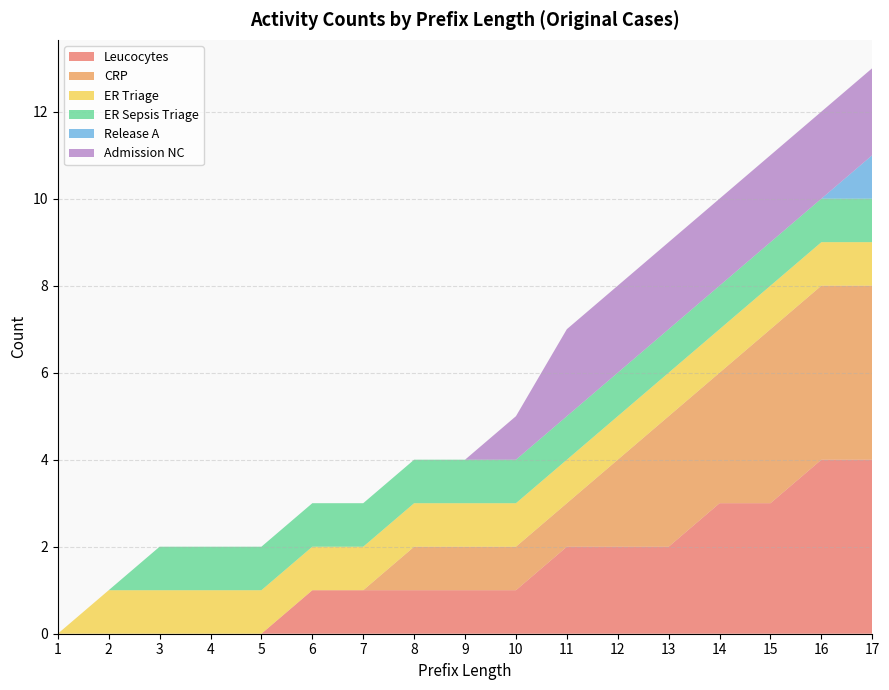

Reading left to right, transcribe all the data shown in this chart.

Leucocytes: 1=0	2=0	3=0	4=0	5=0	6=1	7=1	8=1	9=1	10=1	11=2	12=2	13=2	14=3	15=3	16=4	17=4
CRP: 1=0	2=0	3=0	4=0	5=0	6=0	7=0	8=1	9=1	10=1	11=1	12=2	13=3	14=3	15=4	16=4	17=4
ER Triage: 1=0	2=1	3=1	4=1	5=1	6=1	7=1	8=1	9=1	10=1	11=1	12=1	13=1	14=1	15=1	16=1	17=1
ER Sepsis Triage: 1=0	2=0	3=1	4=1	5=1	6=1	7=1	8=1	9=1	10=1	11=1	12=1	13=1	14=1	15=1	16=1	17=1
Release A: 1=0	2=0	3=0	4=0	5=0	6=0	7=0	8=0	9=0	10=0	11=0	12=0	13=0	14=0	15=0	16=0	17=1
Admission NC: 1=0	2=0	3=0	4=0	5=0	6=0	7=0	8=0	9=0	10=1	11=2	12=2	13=2	14=2	15=2	16=2	17=2